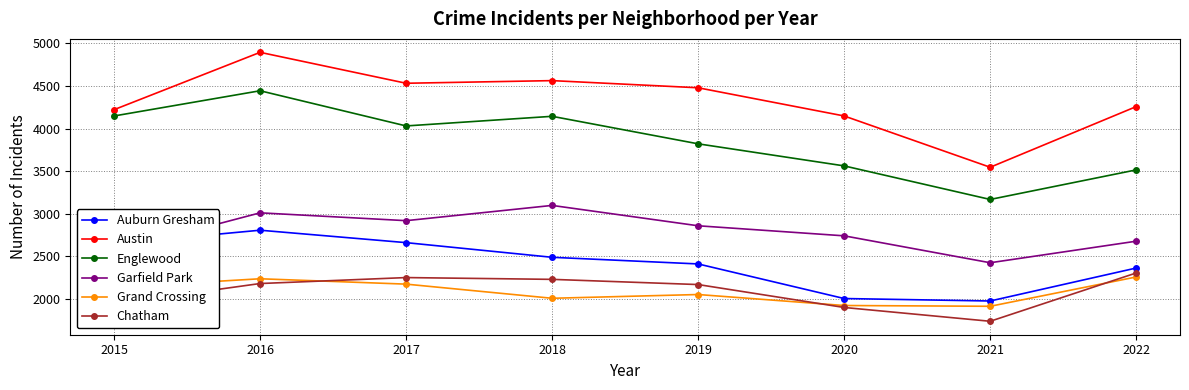

Which series has the largest total across all categories?

Austin